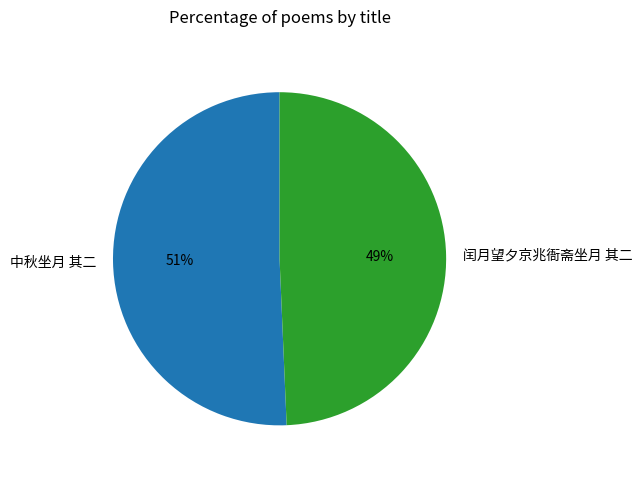

To the nearest percent, what is the average slice percentage?

50%